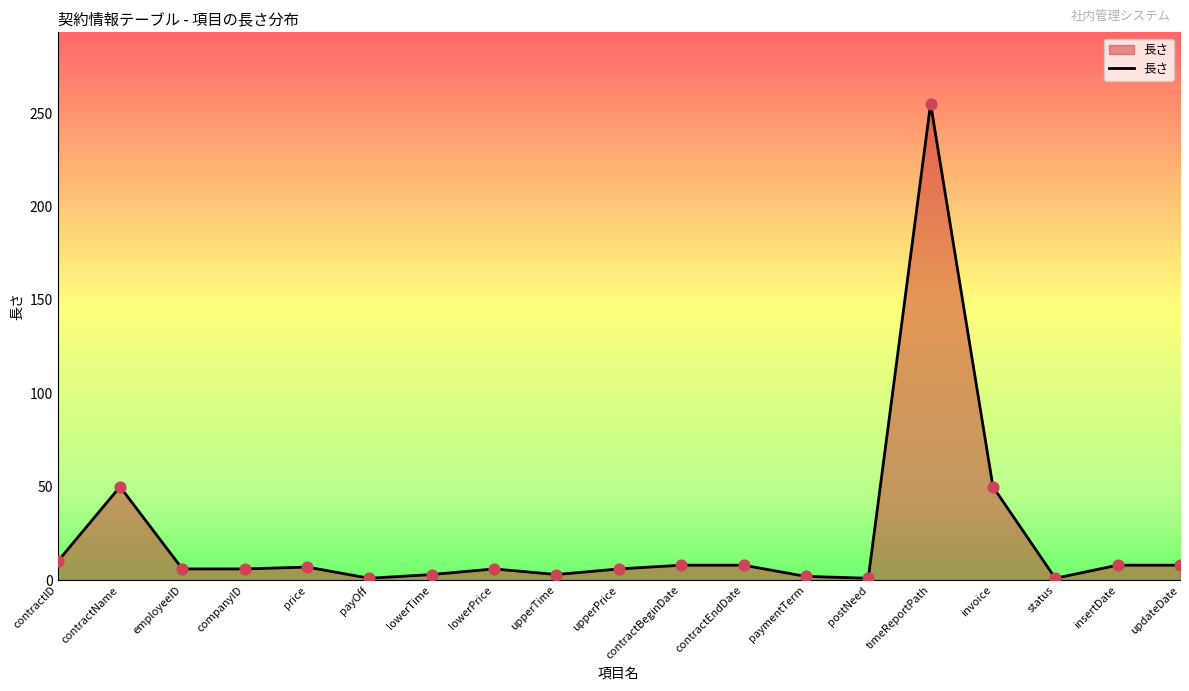

What is the change in value from paymentTerm to status?

-1